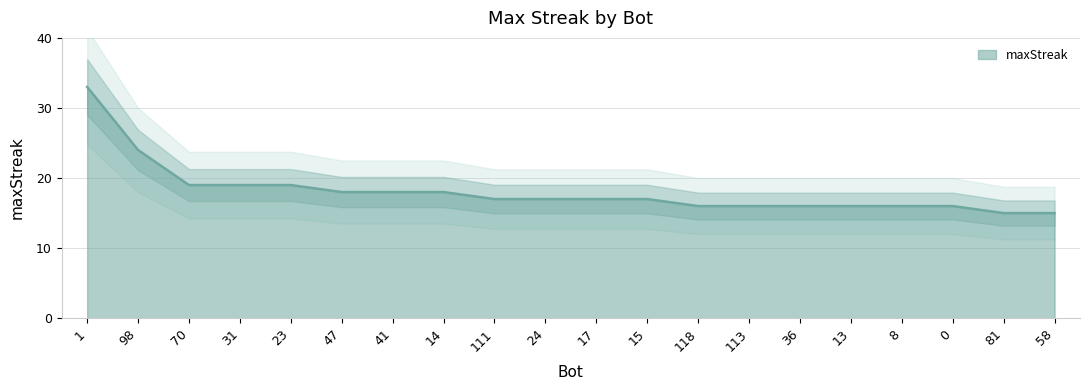

Which category has the highest value across all series?

1